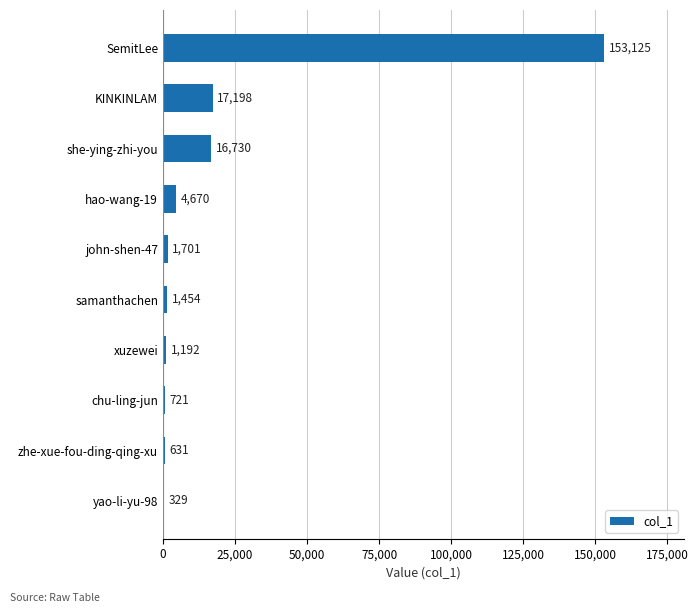

How many categories are shown in the chart?

10